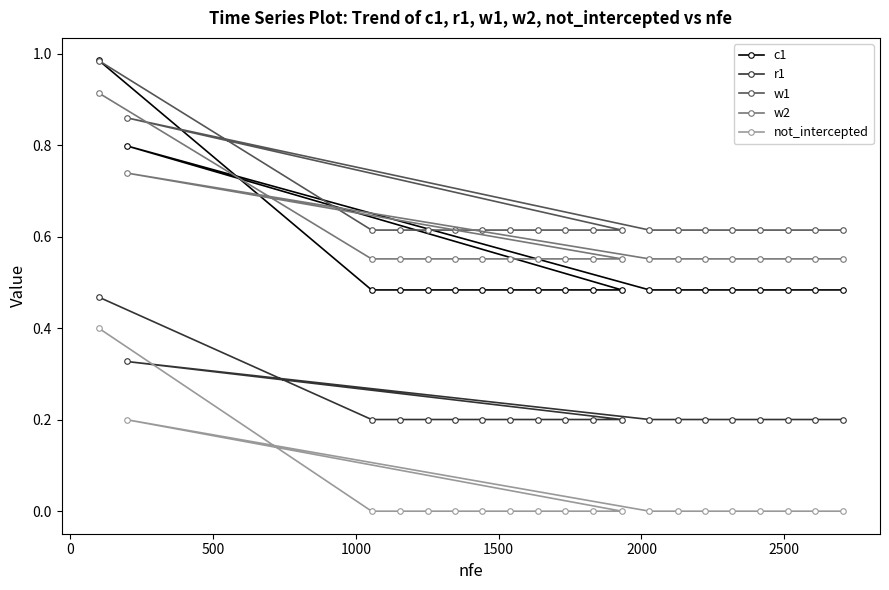

Which series has the largest range (max minus min)?

c1